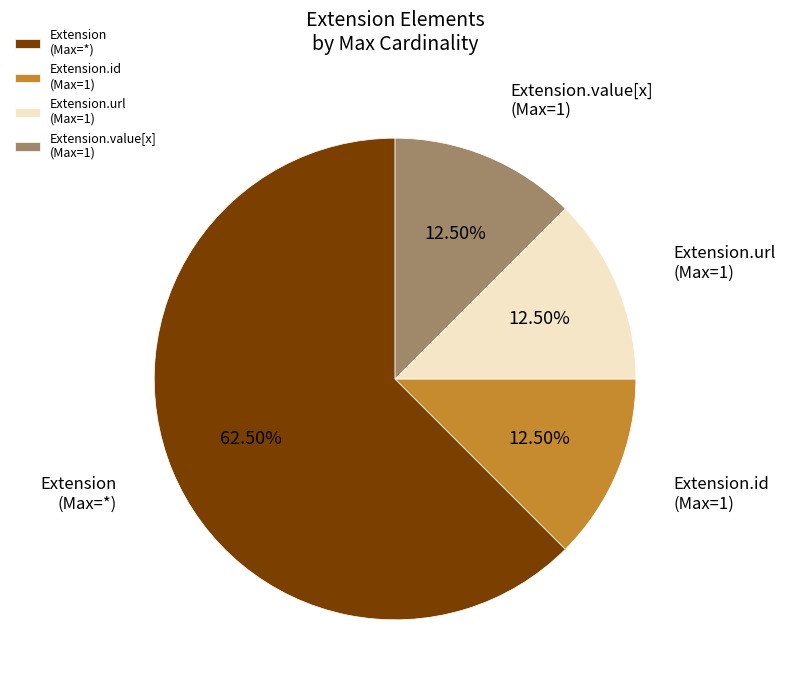

To the nearest percent, what is the average slice percentage?

25%